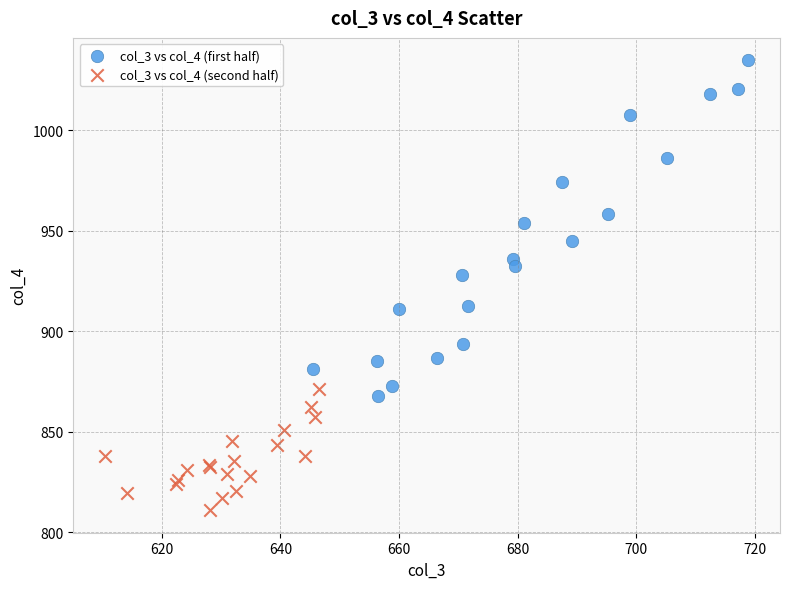

What are all the series names shown in the legend?

col_3 vs col_4 (first half), col_3 vs col_4 (second half)